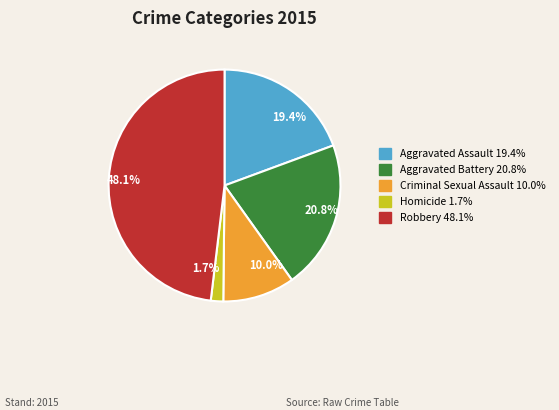

To the nearest percent, what percentage of the pie is Criminal Sexual Assault?

10%